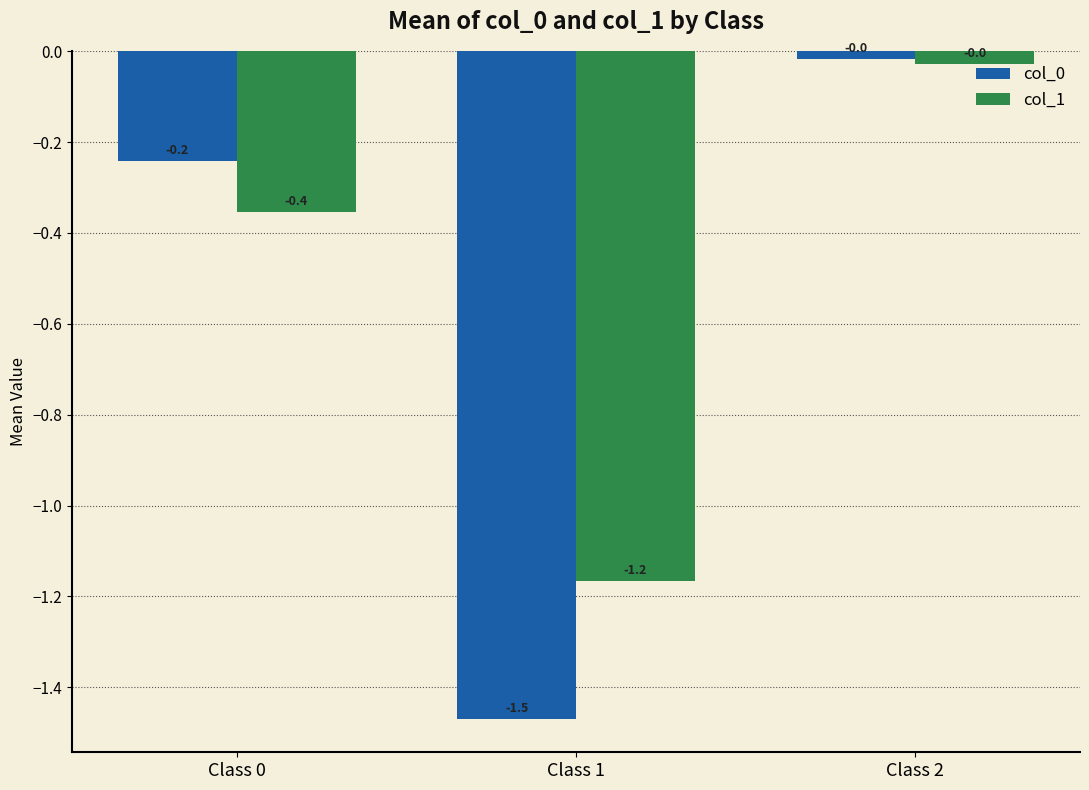

What is the spread (max minus min) of values at Class 0?

0.1